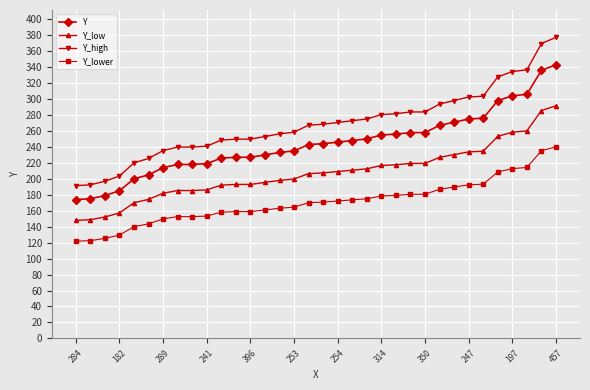

Which series has the largest range (max minus min)?

Y_high